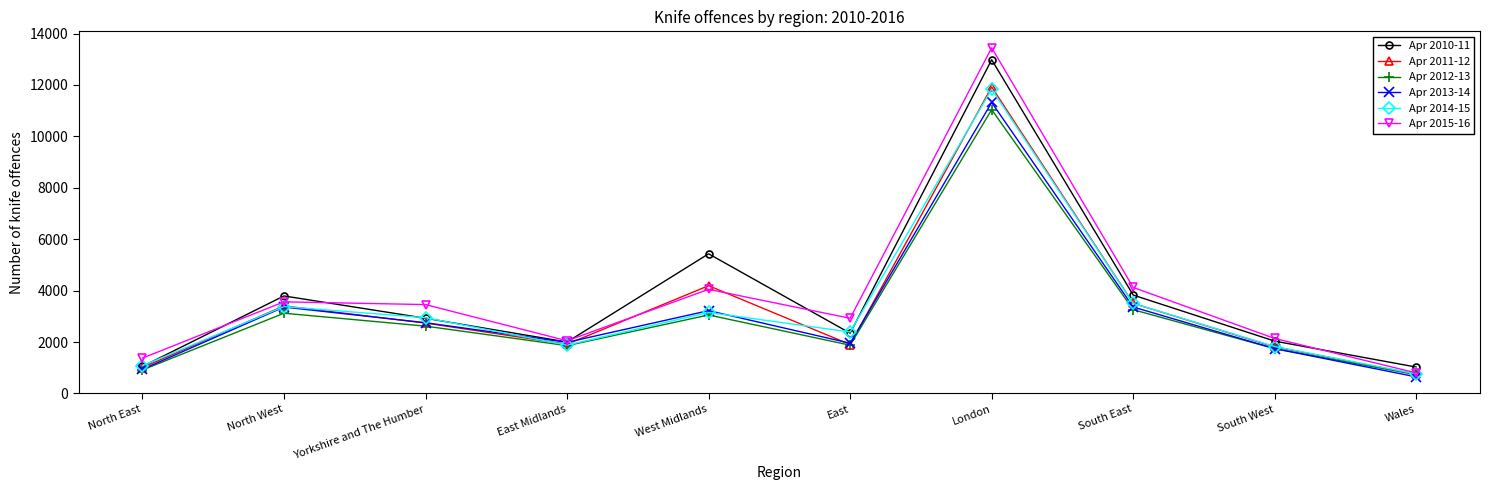

What is the difference between the maximum and minimum values in the Apr 2015-16 series?

12648